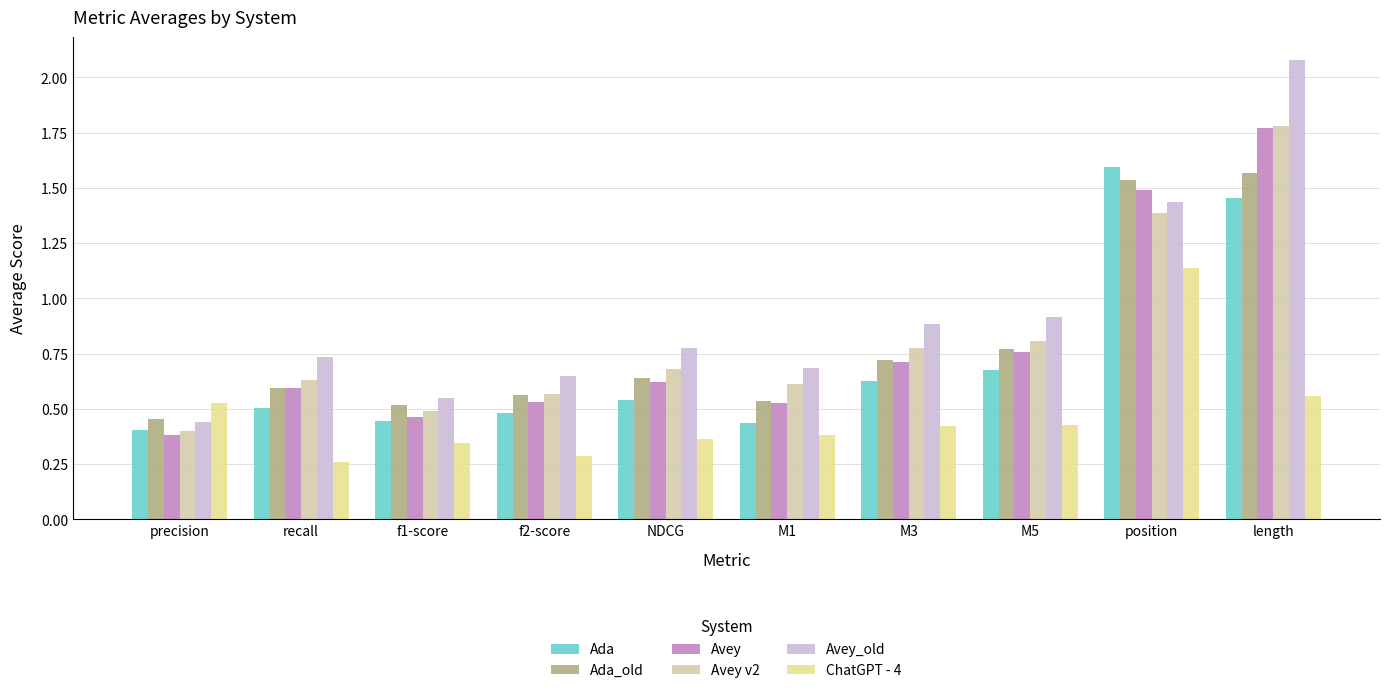

At how many categories does at least one series exceed 1?

2